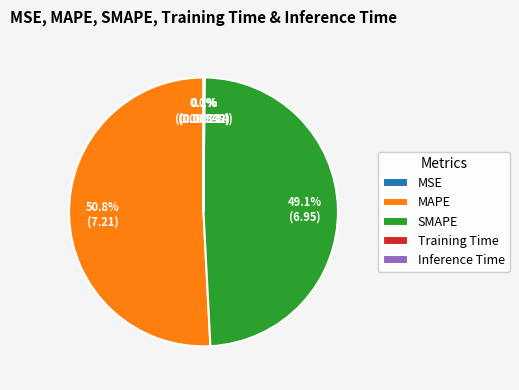

Is SMAPE the majority of the pie?

No